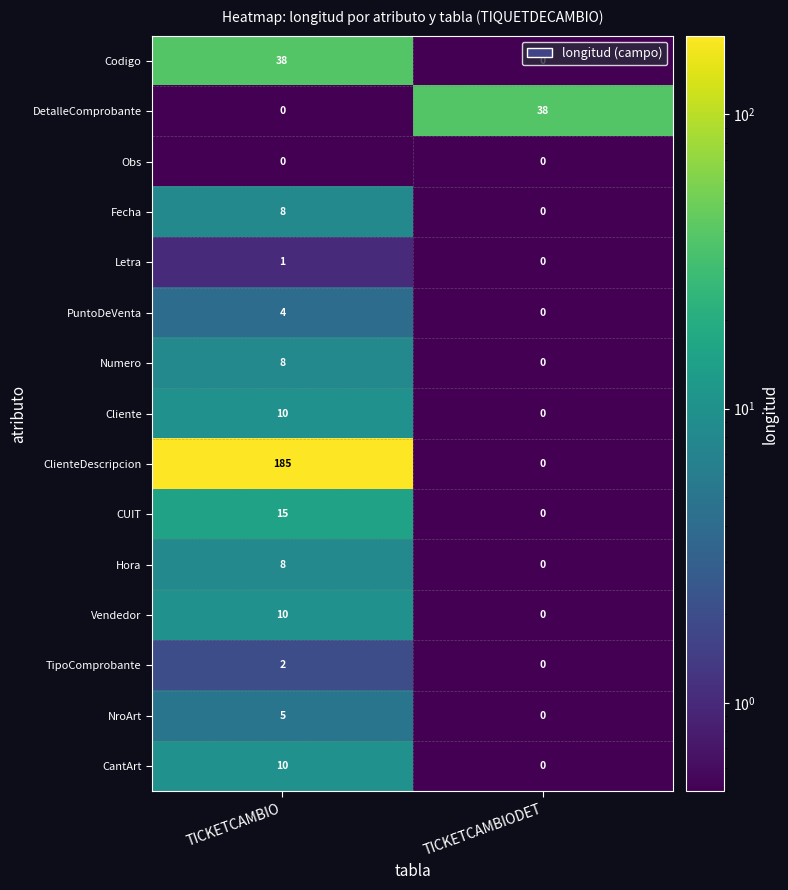

What is the sum of the CantArt values at TICKETCAMBIO and TICKETCAMBIODET?

10